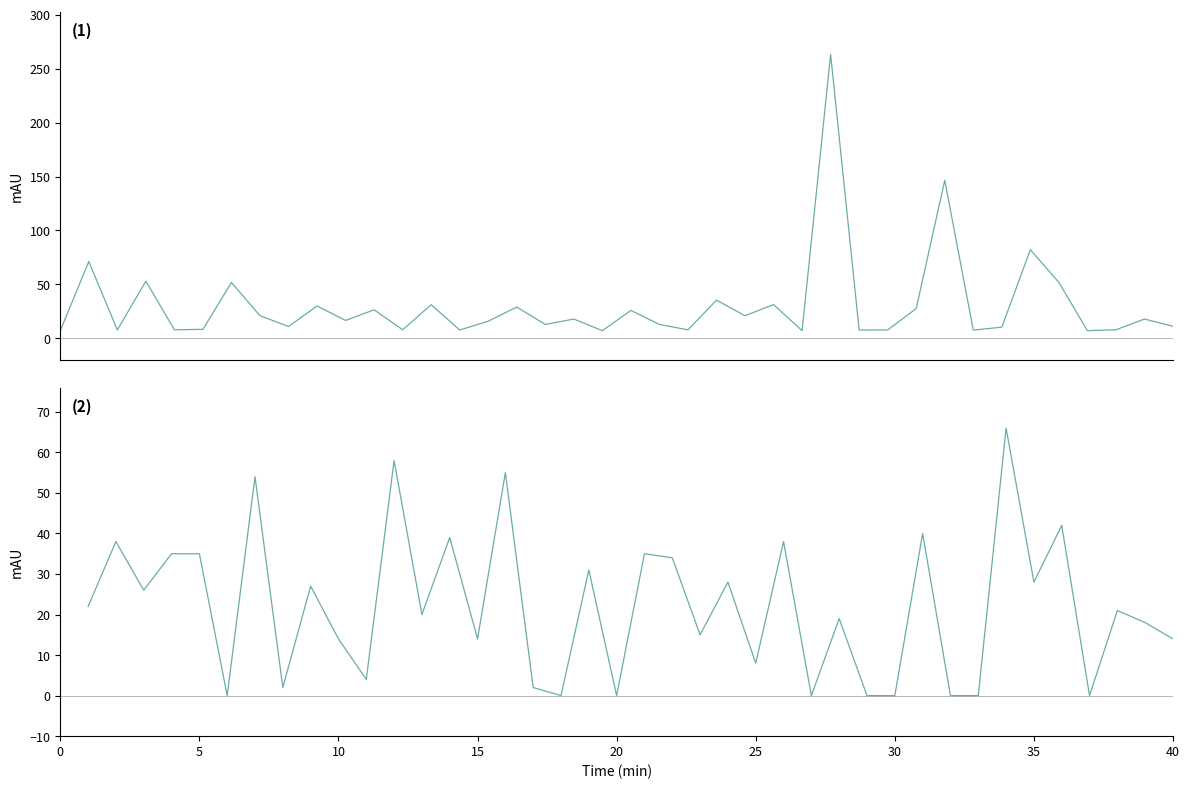

What is the difference between the second highest and minimum values in the Fare series?

139.3